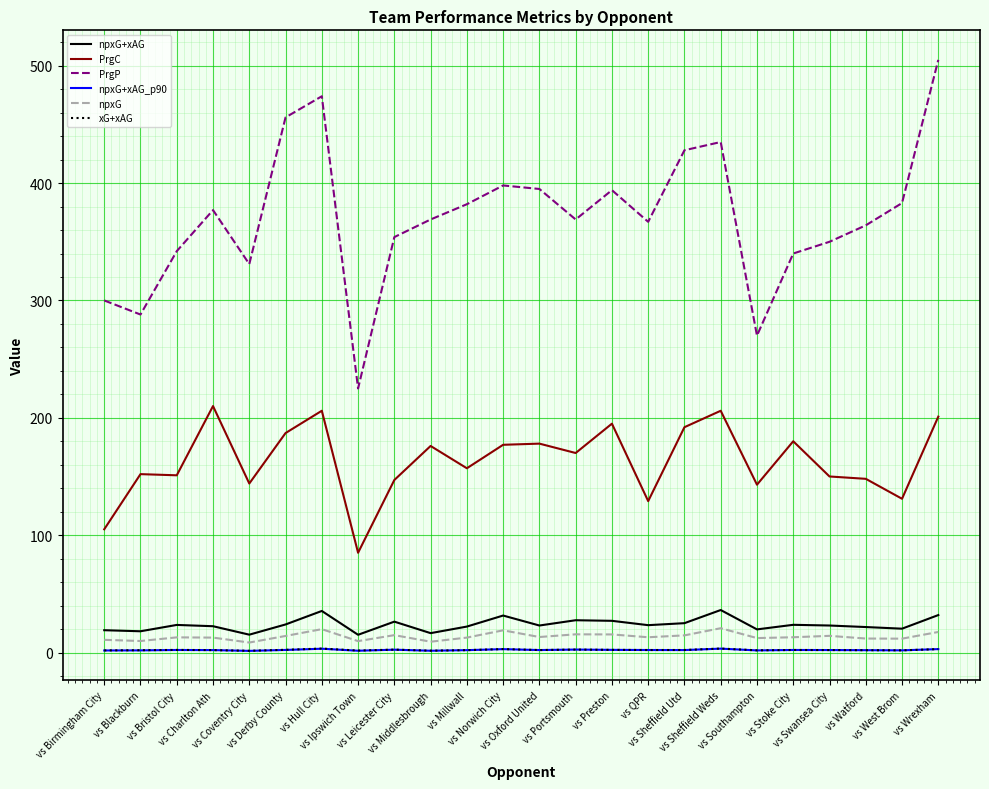

Count the number of categories in the chart.

24